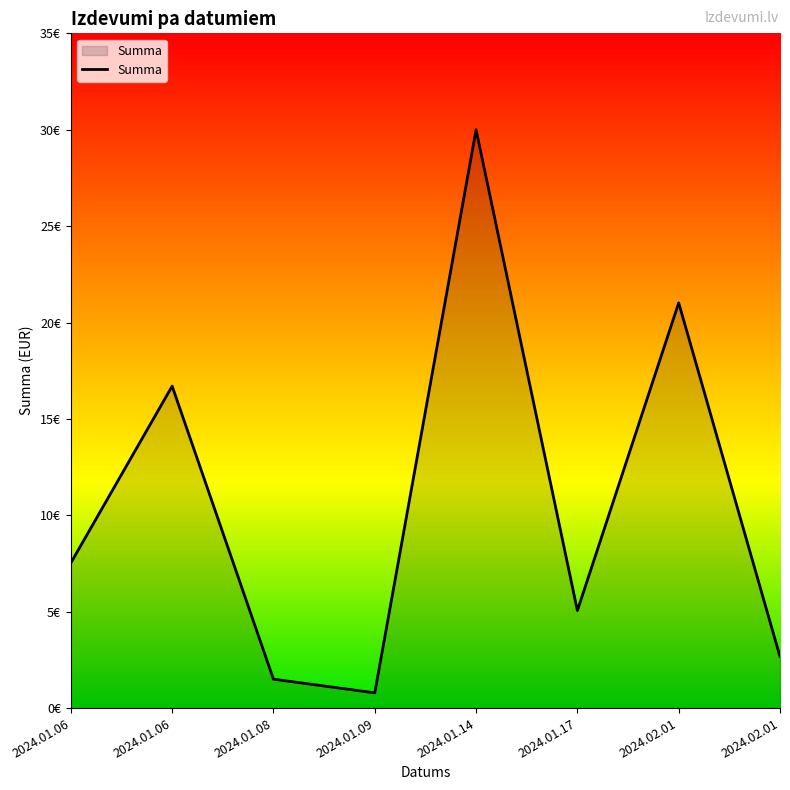

Which category has the highest value across all series?

2024.01.14